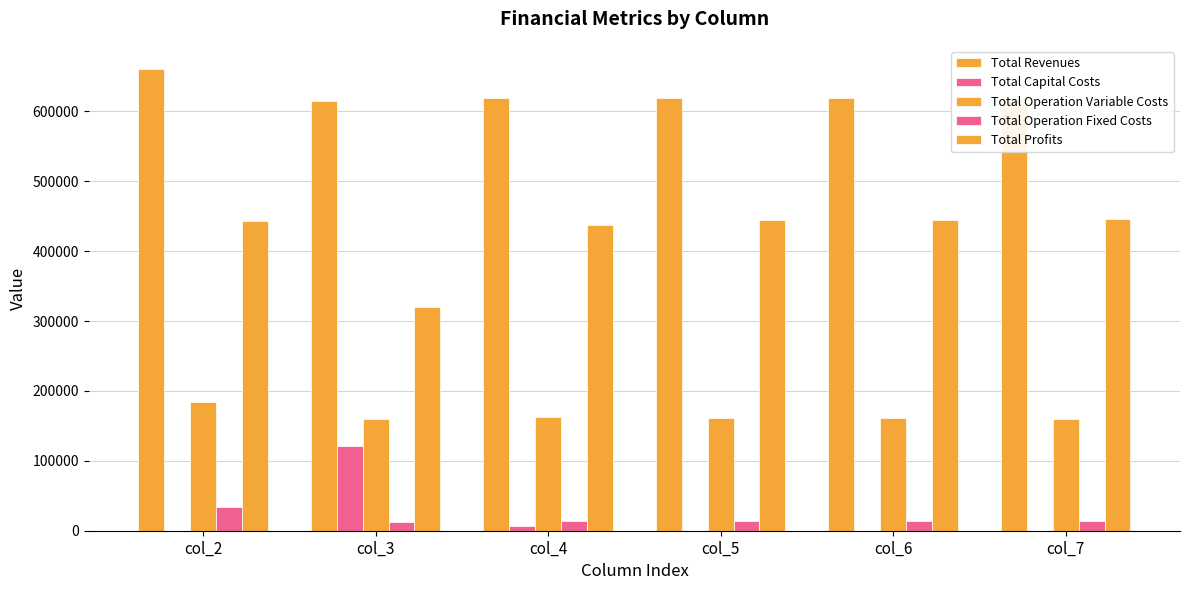

True or false: Total Revenues has a value of 619313.6 at col_6.

True